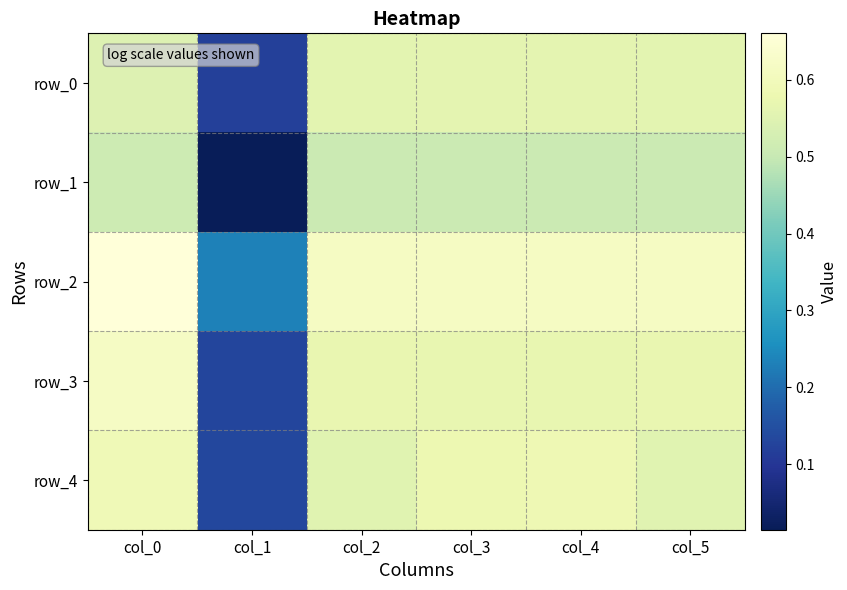

What is the spread (max minus min) of values at col_5?

0.1